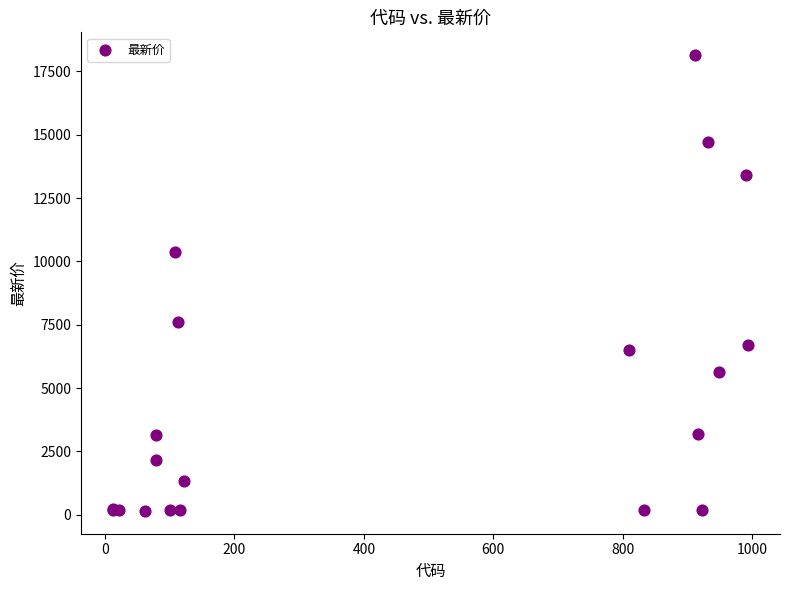

What Y value in the scatter plot is closest to 9145?

10381.7